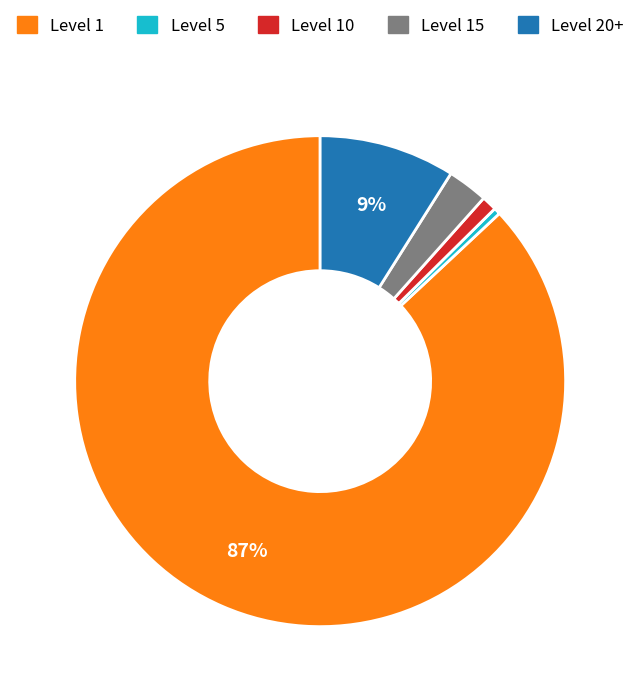

To the nearest percent, what is the average slice percentage?

20%